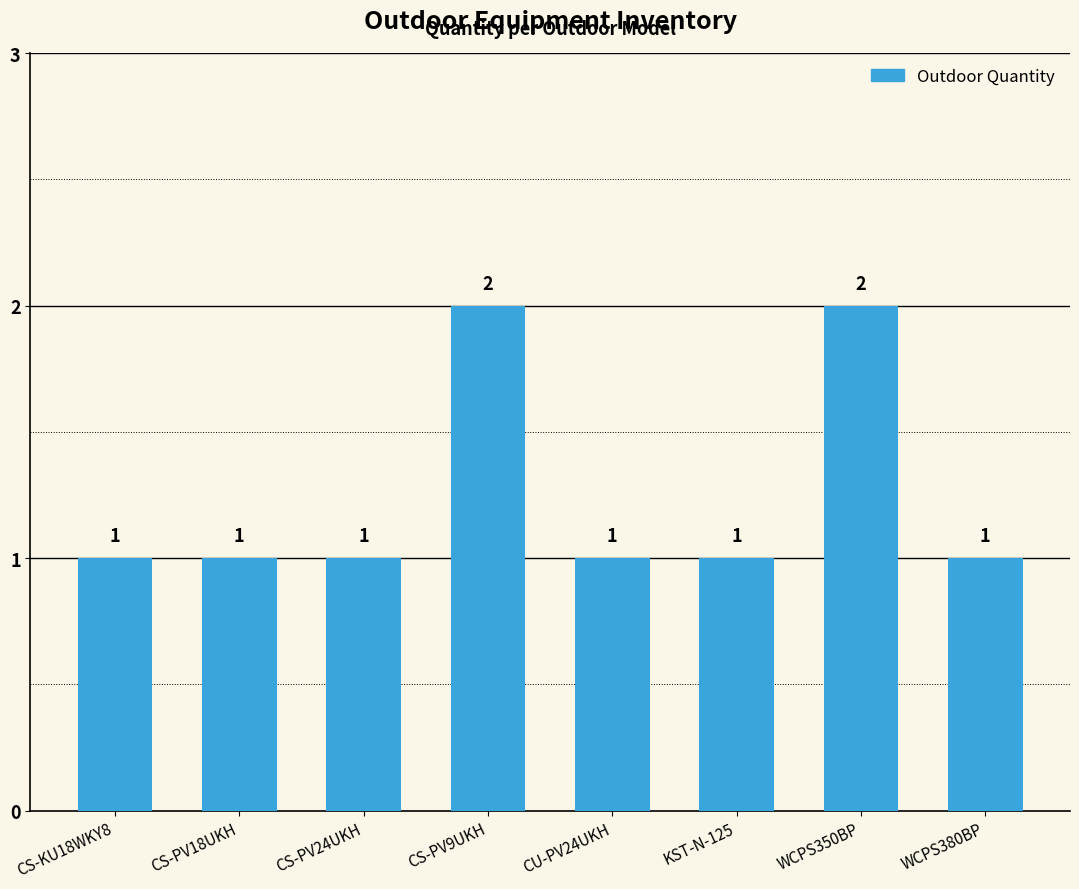

What is the difference between the maximum and minimum values?

1